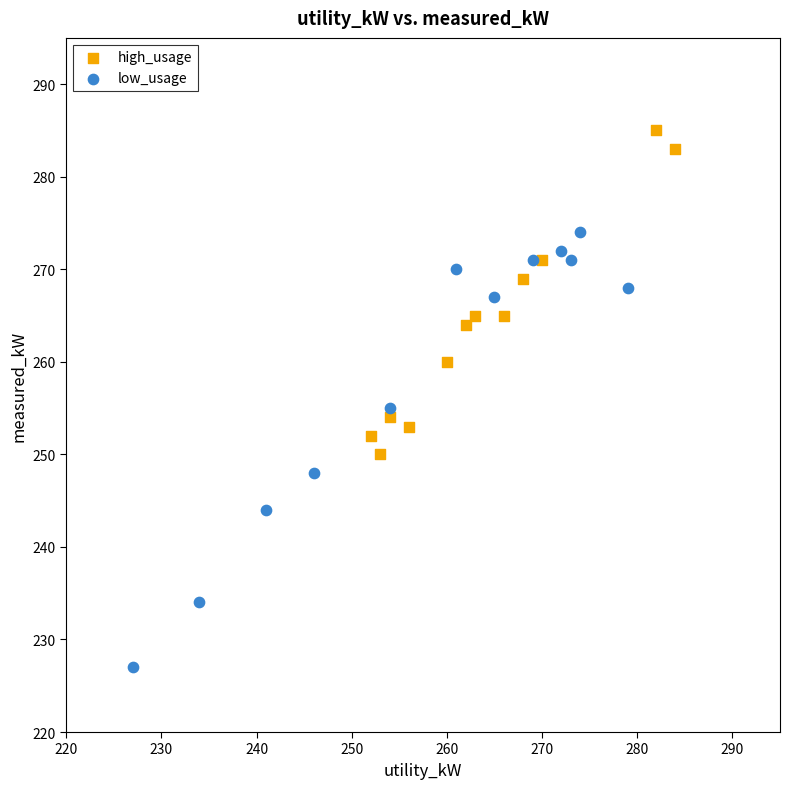

Which series reaches the maximum Y coordinate?

high_usage